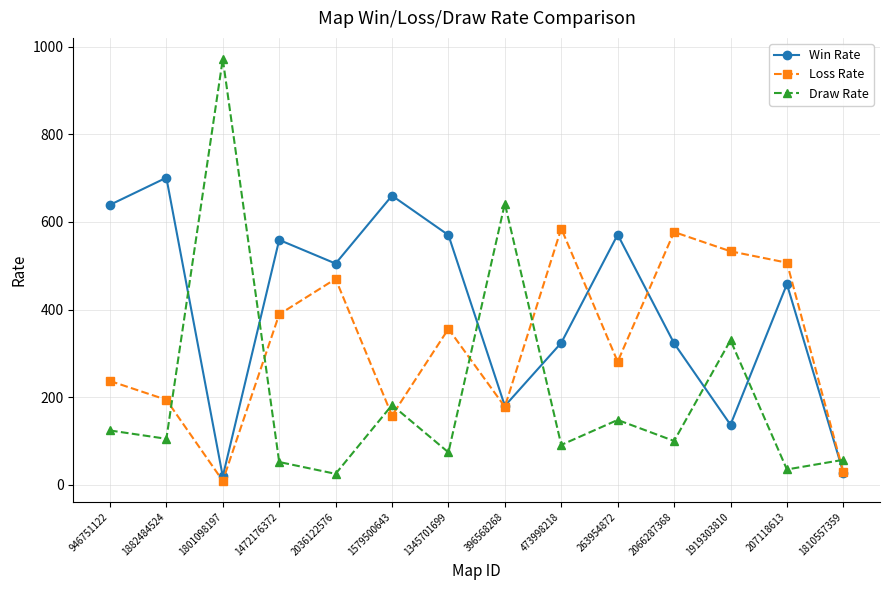

The Win Rate series shows 28 at 1810557359. True or false?

True